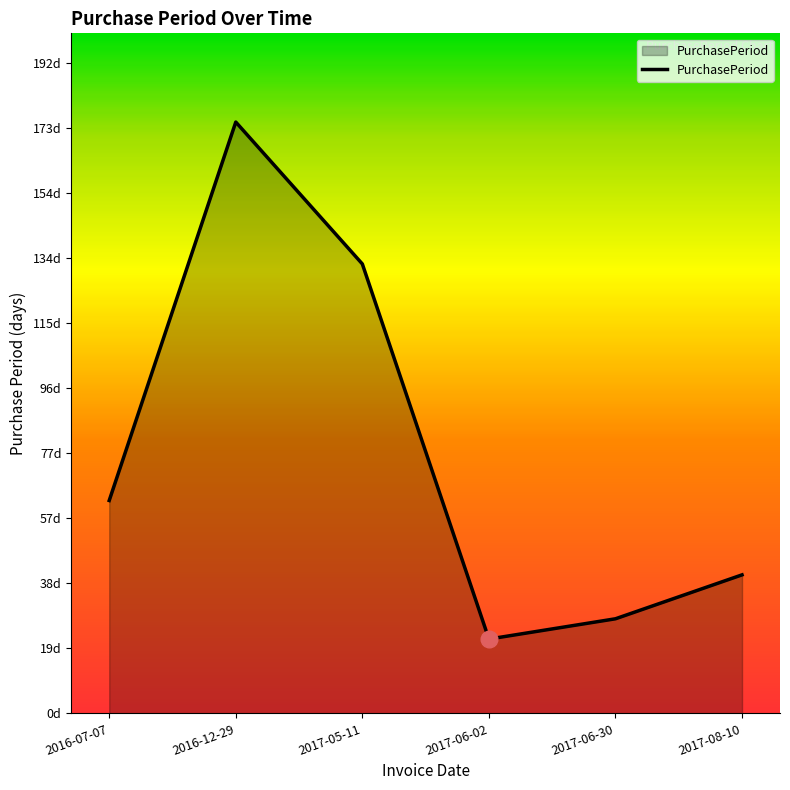

What is the maximum value shown in the chart?

175